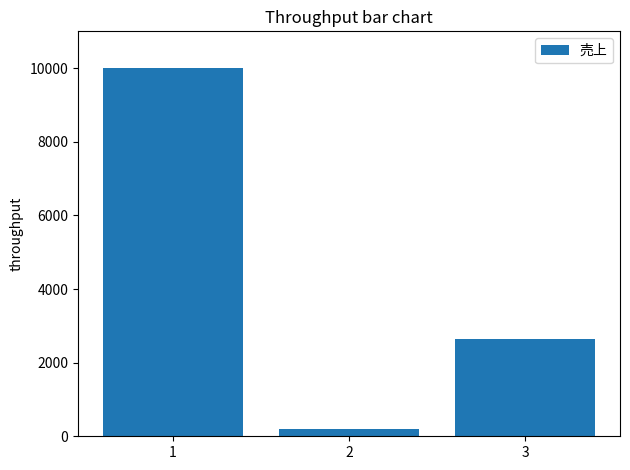

Where does the data first go above 2640?

1